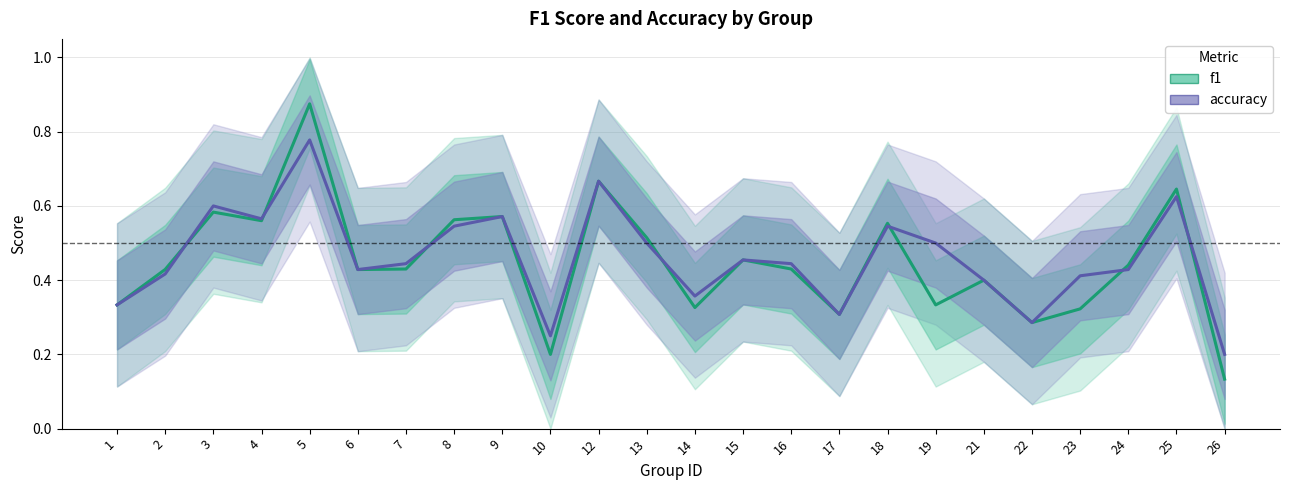

Reading left to right, extract all data points from this chart.

f1: 0.3	0.4	0.6	0.6	0.9	0.4	0.4	0.6	0.6	0.2	0.7	0.5	0.3	0.5	0.4	0.3	0.6	0.3	0.4	0.3	0.3	0.4	0.6	0.1
accuracy: 0.3	0.4	0.6	0.6	0.8	0.4	0.4	0.5	0.6	0.2	0.7	0.5	0.4	0.5	0.4	0.3	0.5	0.5	0.4	0.3	0.4	0.4	0.6	0.2